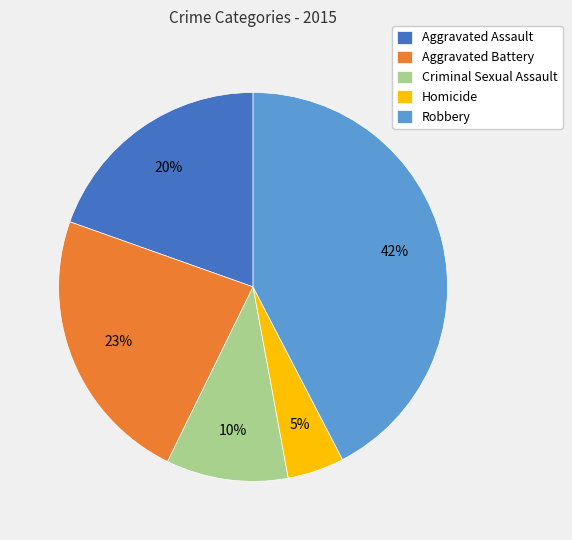

The Robbery slice represents 42% of the pie. True or false?

True